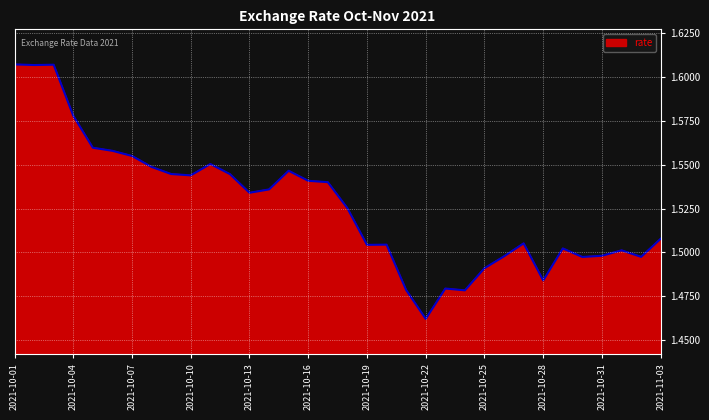

Does the chart display data point markers on the line(s)?

No